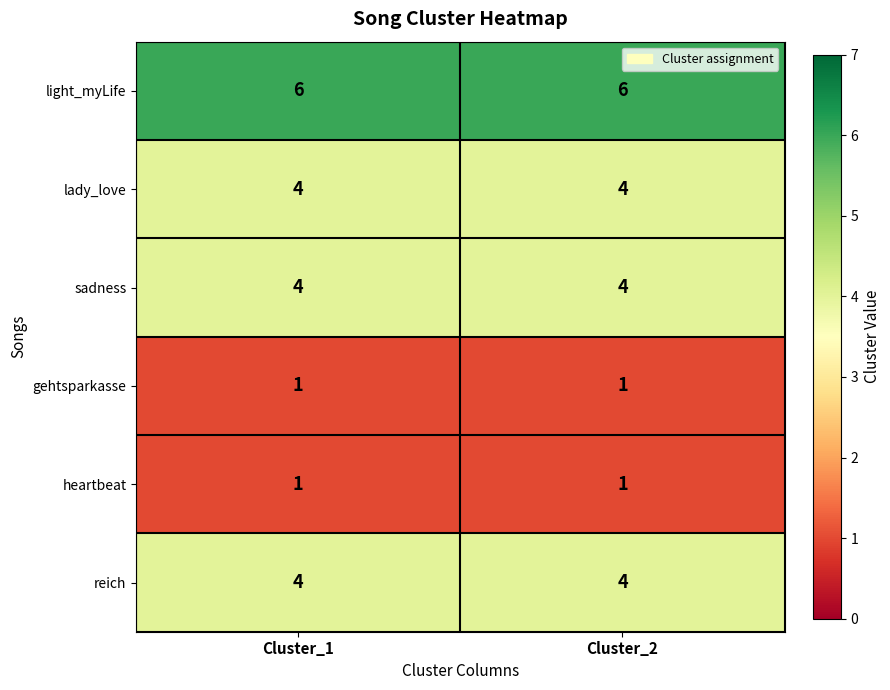

Which series has the largest total across all categories?

light_myLife